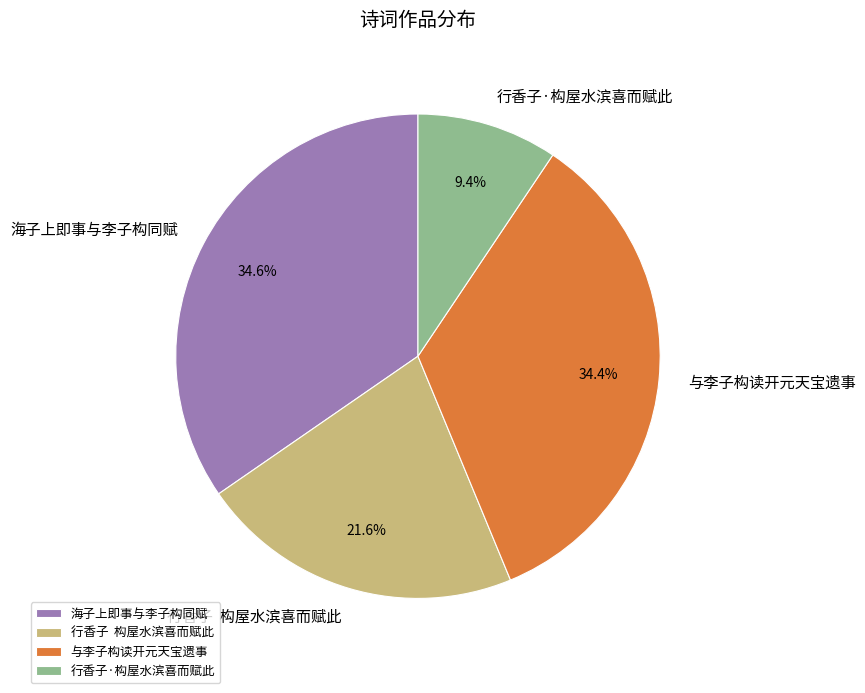

To the nearest percent, what percentage of the pie is 海子上即事与李子构同赋?

35%